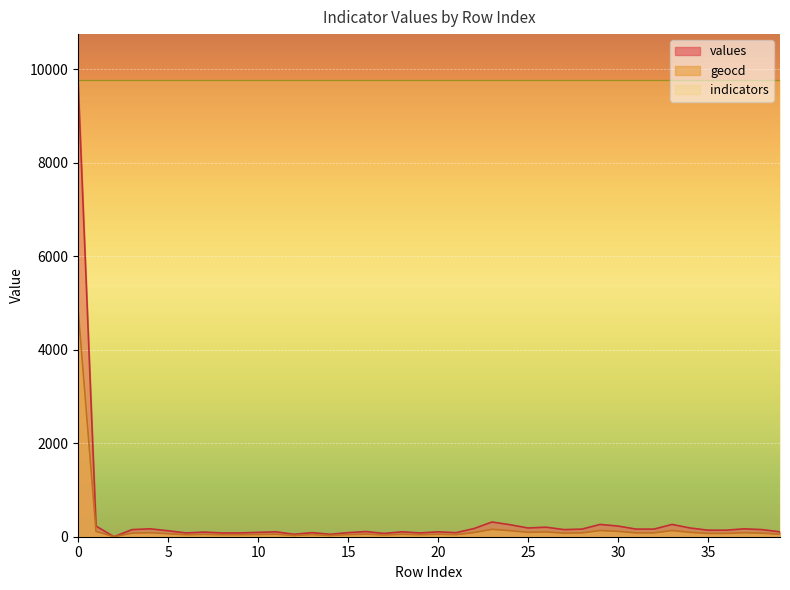

What is the difference between the maximum and minimum values in the geocd series?

4885.5